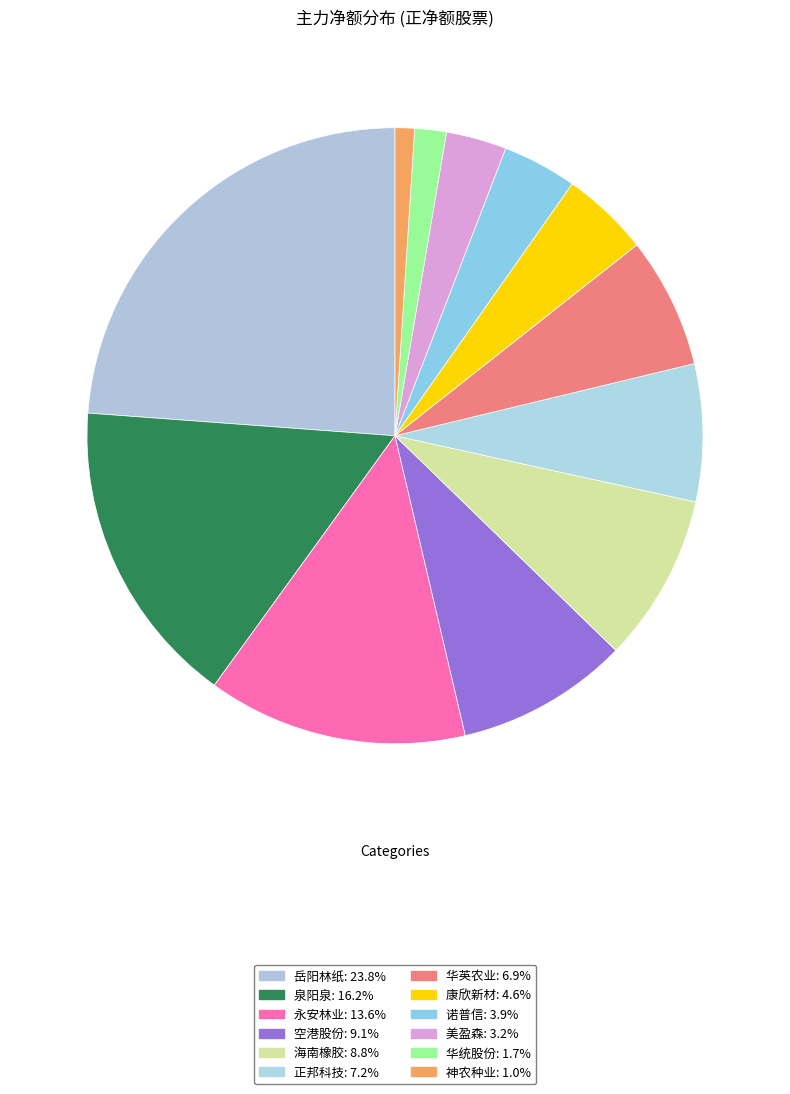

Count the number of slices in the pie.

12